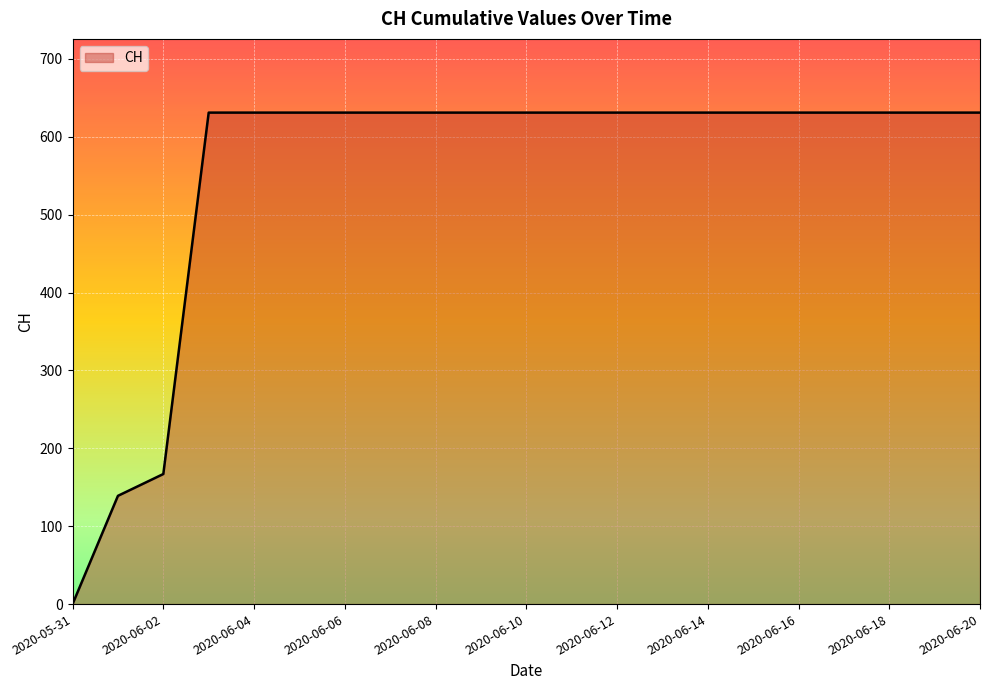

What is the greatest value displayed?

631